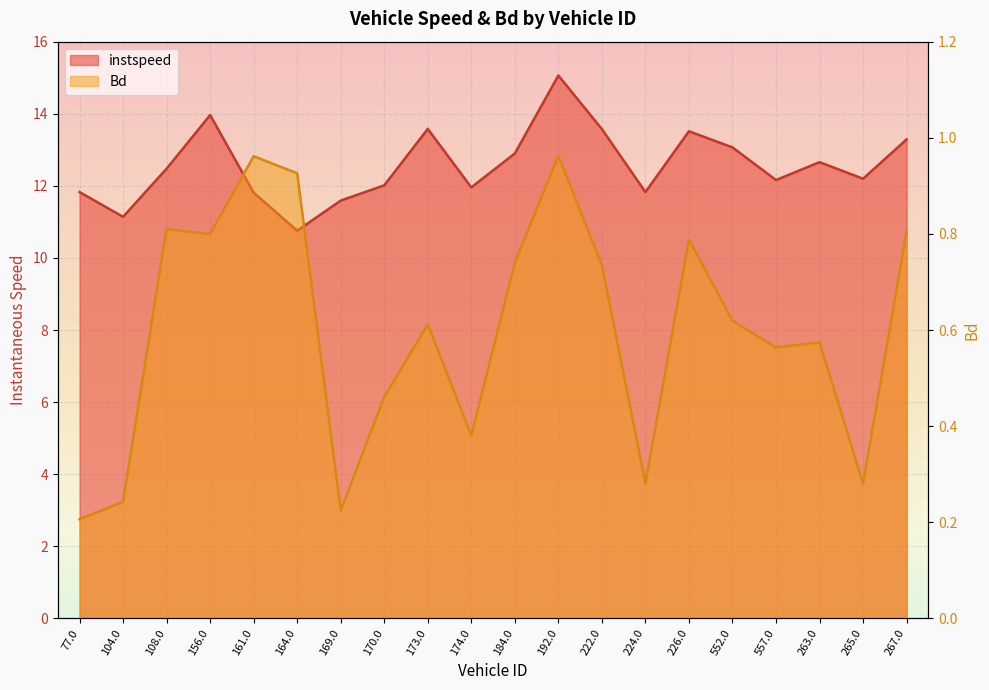

True or false: instspeed has more than 2 interior local peaks.

True